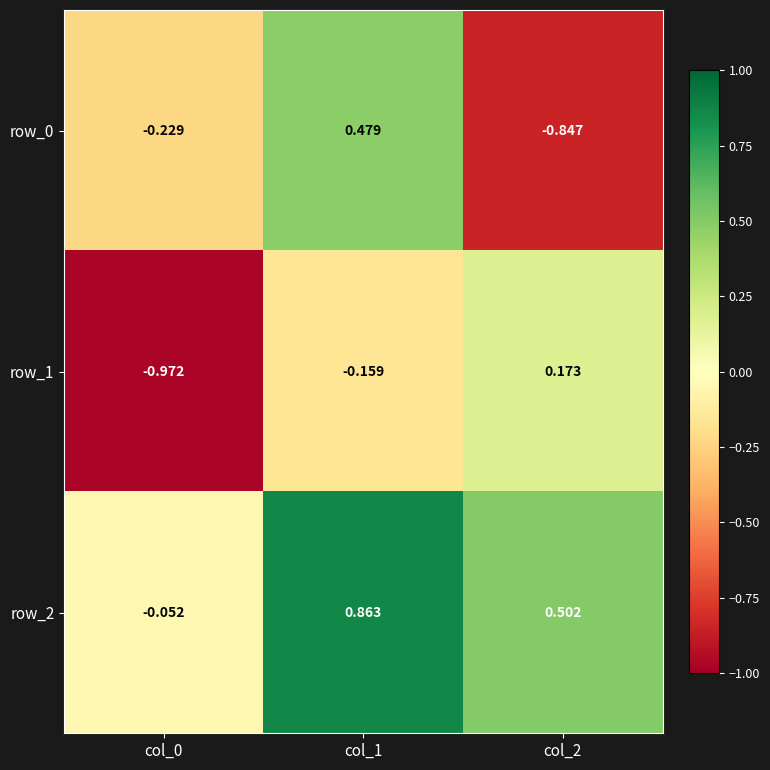

Is the value of row_0 at col_1 greater than the value of row_2 at col_1?

No